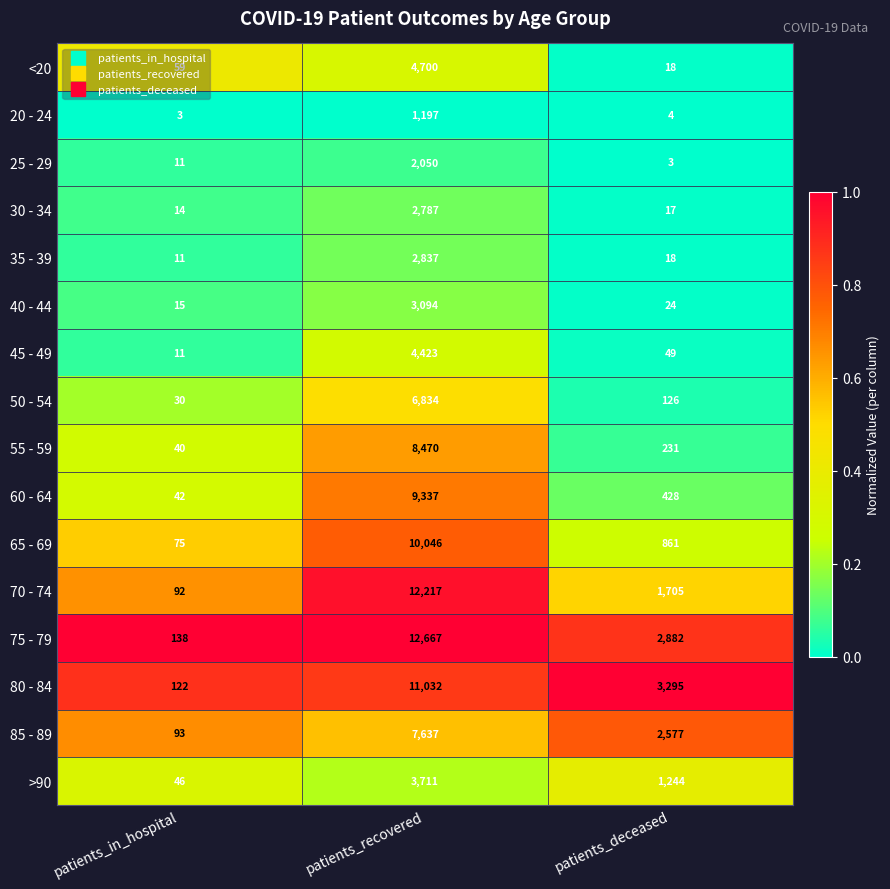

Is the value of 85 - 89 at patients_in_hospital greater than the value of 35 - 39 at patients_in_hospital?

Yes